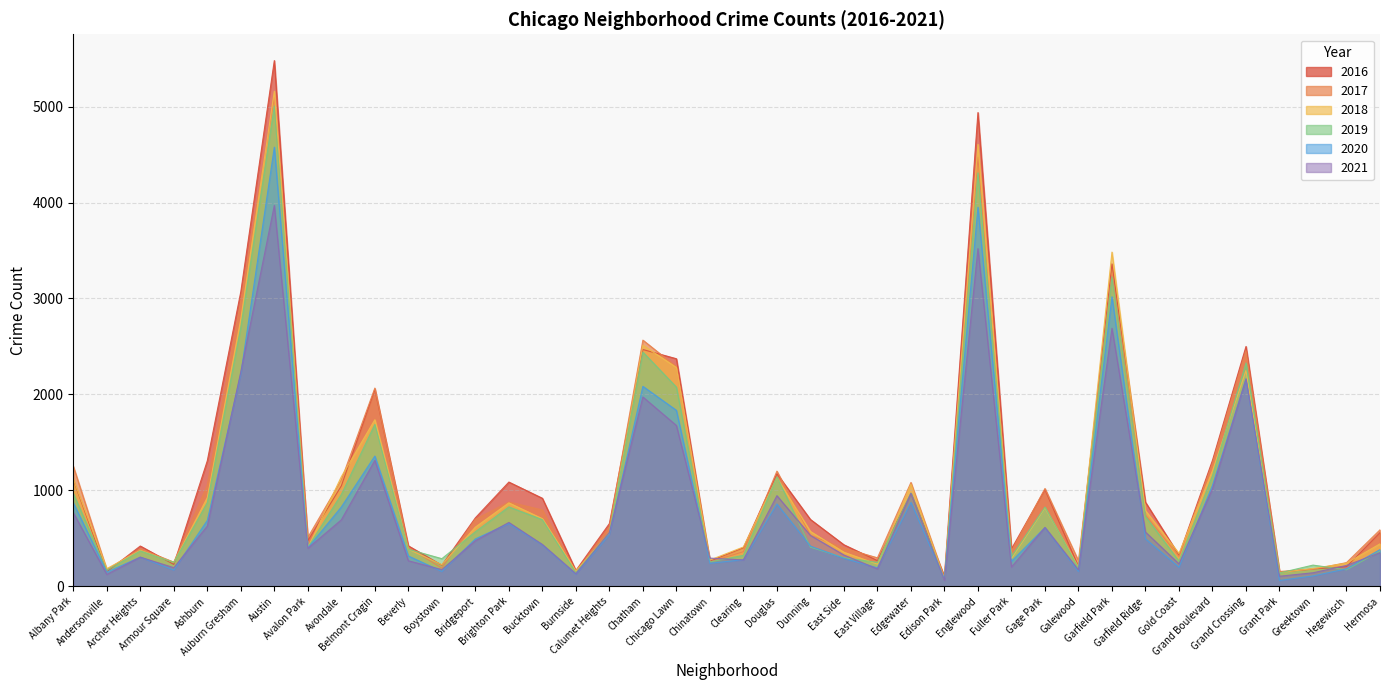

Reading right to left, extract all data points from this chart.

2017: Hermosa=588	Hegewisch=246	Greektown=176	Grant Park=154	Grand Crossing=2456	Grand Boulevard=1281	Gold Coast=311	Garfield Ridge=742	Garfield Park=3257	Galewood=265	Gage Park=1019	Fuller Park=365	Englewood=4472	Edison Park=87	Edgewater=1082	East Village=296	East Side=397	Dunning=531	Douglas=1200	Clearing=360	Chinatown=253	Chicago Lawn=2288	Chatham=2566	Calumet Heights=620	Burnside=145	Bucktown=795	Brighton Park=878	Bridgeport=697	Boystown=188	Beverly=404	Belmont Cragin=2066	Avondale=1107	Avalon Park=509	Austin=5095	Auburn Gresham=2973	Ashburn=1053	Armour Square=251	Archer Heights=391	Andersonville=171	Albany Park=1251
2019: Hermosa=365	Hegewisch=171	Greektown=220	Grant Park=138	Grand Crossing=2328	Grand Boulevard=1153	Gold Coast=261	Garfield Ridge=728	Garfield Park=3226	Galewood=189	Gage Park=825	Fuller Park=309	Englewood=4310	Edison Park=76	Edgewater=972	East Village=248	East Side=297	Dunning=407	Douglas=1140	Clearing=322	Chinatown=253	Chicago Lawn=2076	Chatham=2441	Calumet Heights=561	Burnside=142	Bucktown=694	Brighton Park=827	Bridgeport=568	Boystown=287	Beverly=385	Belmont Cragin=1687	Avondale=957	Avalon Park=405	Austin=5008	Auburn Gresham=2701	Ashburn=872	Armour Square=249	Archer Heights=368	Andersonville=166	Albany Park=968
2021: Hermosa=350	Hegewisch=217	Greektown=140	Grant Park=104	Grand Crossing=2162	Grand Boulevard=1015	Gold Coast=233	Garfield Ridge=565	Garfield Park=2689	Galewood=170	Gage Park=613	Fuller Park=200	Englewood=3520	Edison Park=62	Edgewater=969	East Village=180	East Side=325	Dunning=530	Douglas=944	Clearing=274	Chinatown=293	Chicago Lawn=1676	Chatham=1973	Calumet Heights=559	Burnside=130	Bucktown=435	Brighton Park=665	Bridgeport=474	Boystown=173	Beverly=265	Belmont Cragin=1312	Avondale=692	Avalon Park=395	Austin=3971	Auburn Gresham=2236	Ashburn=627	Armour Square=193	Archer Heights=303	Andersonville=123	Albany Park=767
2018: Hermosa=442	Hegewisch=240	Greektown=185	Grant Park=141	Grand Crossing=2250	Grand Boulevard=1205	Gold Coast=342	Garfield Ridge=789	Garfield Park=3484	Galewood=201	Gage Park=816	Fuller Park=289	Englewood=4607	Edison Park=75	Edgewater=1064	East Village=230	East Side=354	Dunning=571	Douglas=1131	Clearing=409	Chinatown=273	Chicago Lawn=2281	Chatham=2513	Calumet Heights=554	Burnside=160	Bucktown=704	Brighton Park=869	Bridgeport=616	Boystown=224	Beverly=386	Belmont Cragin=1736	Avondale=1142	Avalon Park=401	Austin=5162	Auburn Gresham=2787	Ashburn=924	Armour Square=248	Archer Heights=374	Andersonville=183	Albany Park=1117
2020: Hermosa=382	Hegewisch=181	Greektown=107	Grant Park=60	Grand Crossing=2158	Grand Boulevard=1052	Gold Coast=198	Garfield Ridge=494	Garfield Park=3018	Galewood=154	Gage Park=611	Fuller Park=259	Englewood=3952	Edison Park=75	Edgewater=873	East Village=191	East Side=291	Dunning=418	Douglas=857	Clearing=276	Chinatown=239	Chicago Lawn=1834	Chatham=2084	Calumet Heights=538	Burnside=126	Bucktown=431	Brighton Park=654	Bridgeport=493	Boystown=154	Beverly=315	Belmont Cragin=1357	Avondale=826	Avalon Park=400	Austin=4578	Auburn Gresham=2213	Ashburn=686	Armour Square=169	Archer Heights=303	Andersonville=147	Albany Park=870
2016: Hermosa=559	Hegewisch=204	Greektown=180	Grant Park=146	Grand Crossing=2500	Grand Boulevard=1313	Gold Coast=323	Garfield Ridge=876	Garfield Park=3361	Galewood=205	Gage Park=1008	Fuller Park=389	Englewood=4939	Edison Park=103	Edgewater=965	East Village=267	East Side=432	Dunning=696	Douglas=1173	Clearing=401	Chinatown=262	Chicago Lawn=2372	Chatham=2468	Calumet Heights=653	Burnside=164	Bucktown=917	Brighton Park=1086	Bridgeport=713	Boystown=219	Beverly=421	Belmont Cragin=2053	Avondale=1046	Avalon Park=475	Austin=5481	Auburn Gresham=3071	Ashburn=1308	Armour Square=227	Archer Heights=419	Andersonville=151	Albany Park=1110